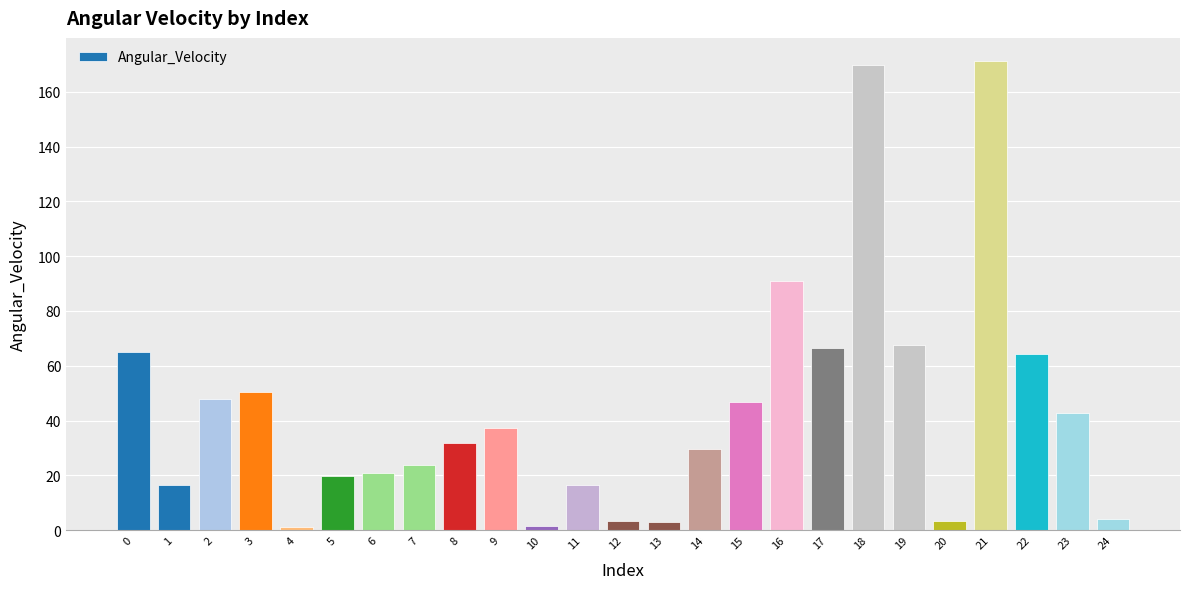

What is the difference between the second highest and second lowest values?

168.2